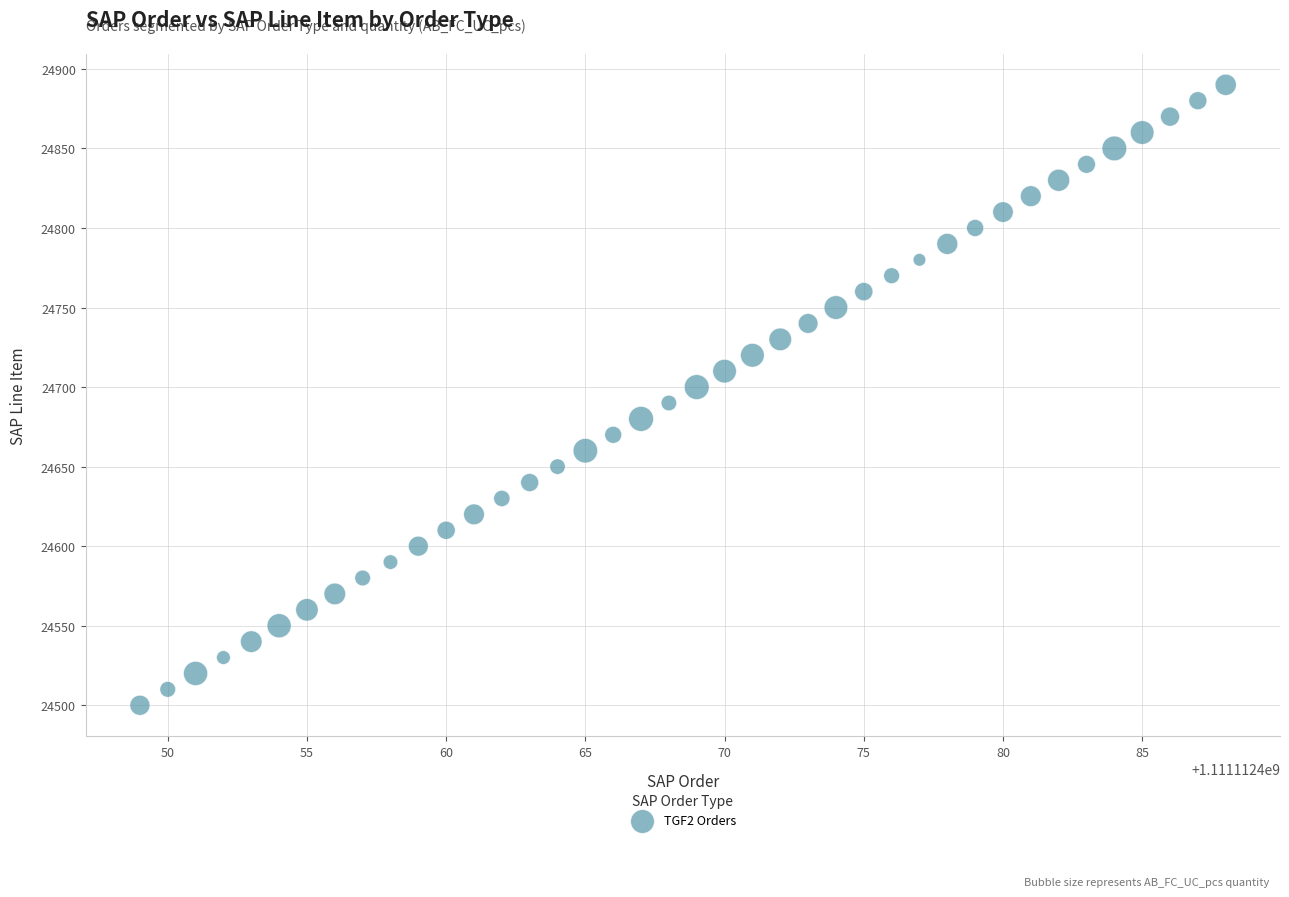

What is the range of X values (max minus min)?

39